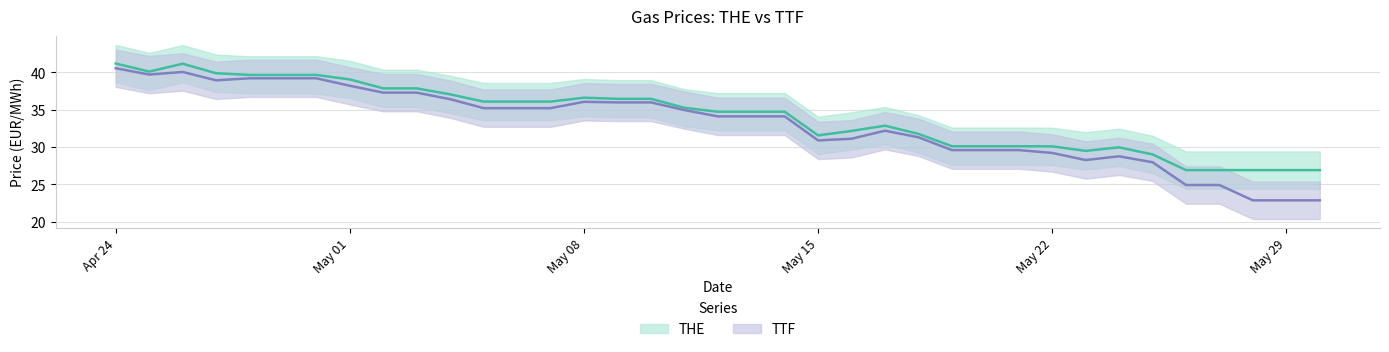

Does the chart display data point markers on the line(s)?

No